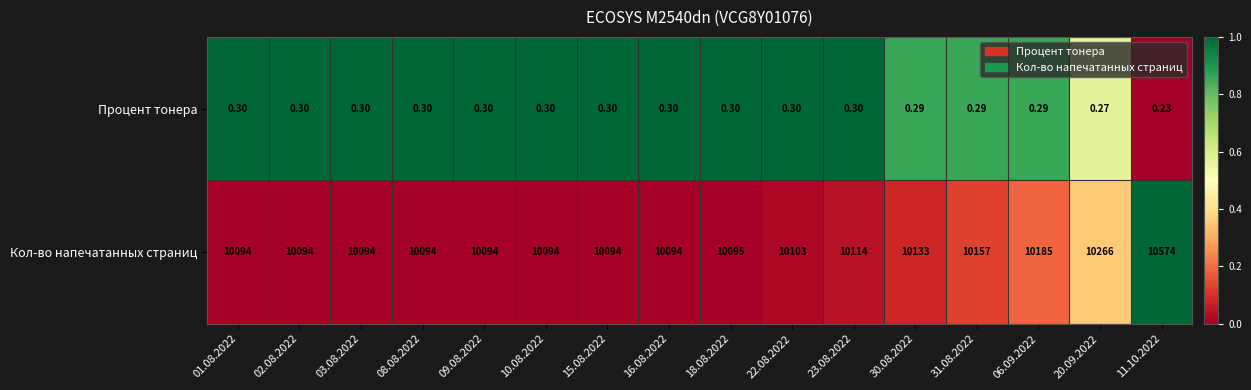

List the series in order of their overall mean, lowest first.

Процент тонера, Кол-во напечатанных страниц